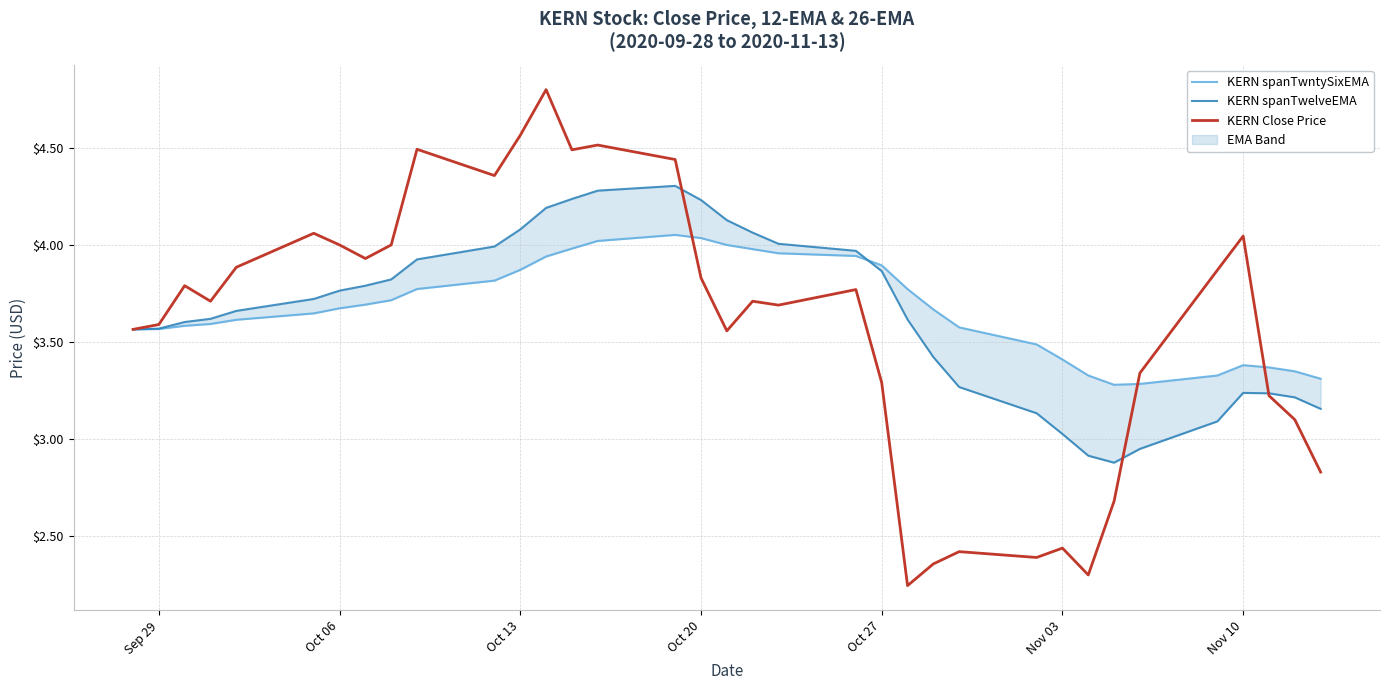

In KERN spanTwelveEMA, how many points are higher than both neighbors (excluding endpoints)?

2